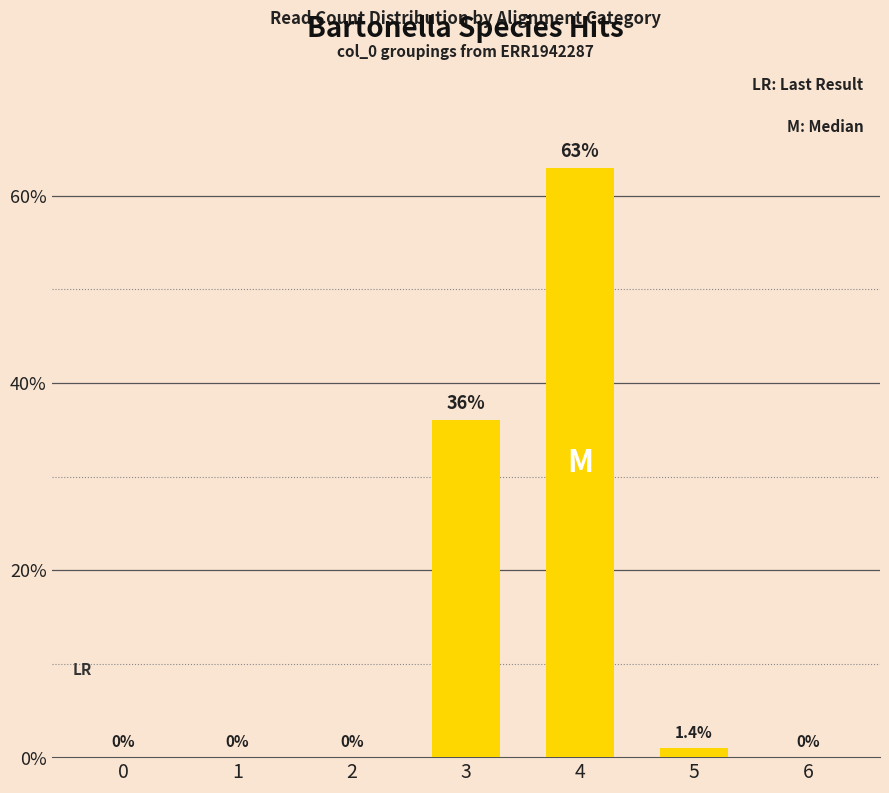

What is the sum of all values?

100